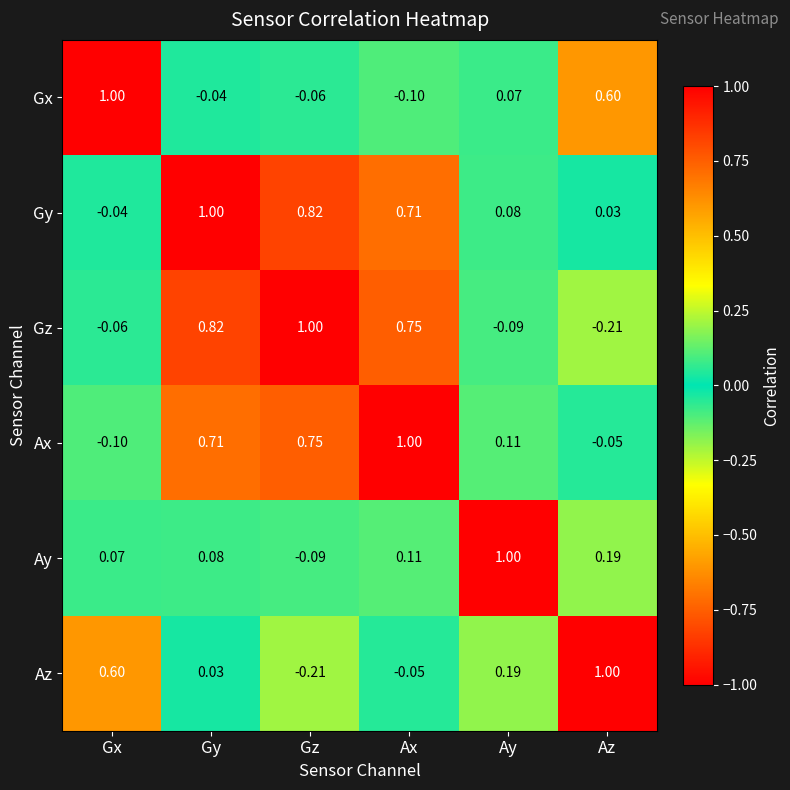

Count the number of data series in this chart.

6